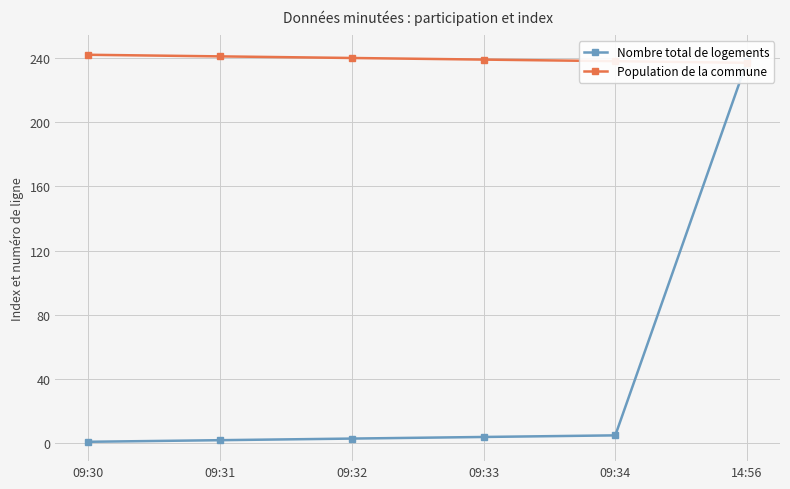

How many categories are shown in the chart?

6